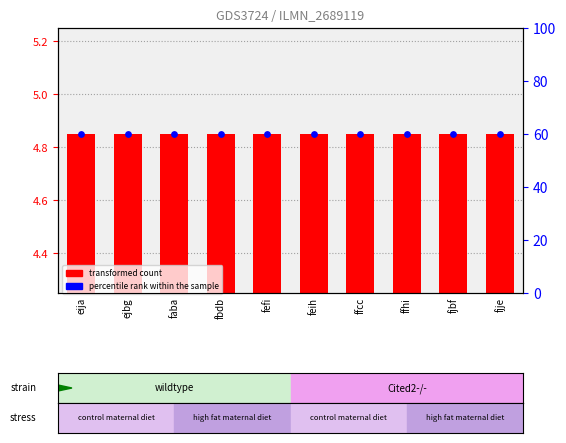

Which series has the largest total across all categories?

percentile rank within the sample